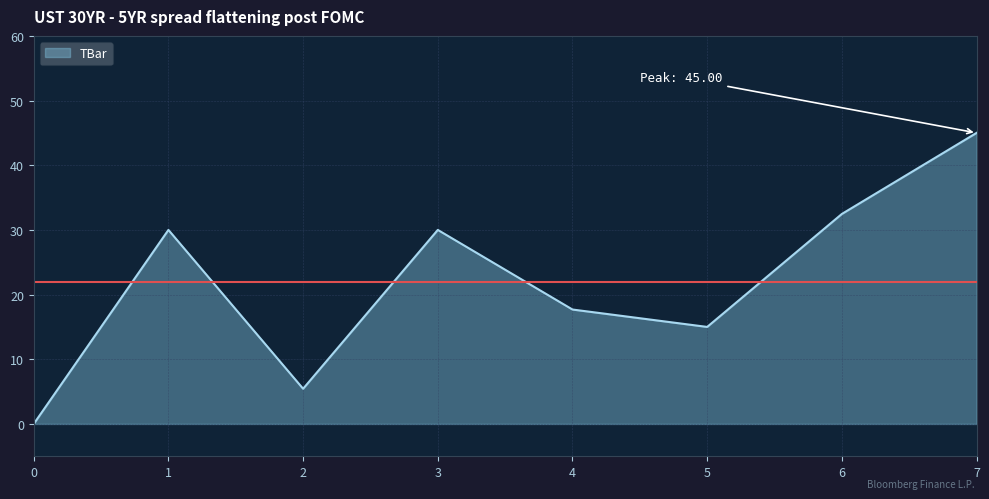

Which has a higher value, 1 or 5?

1